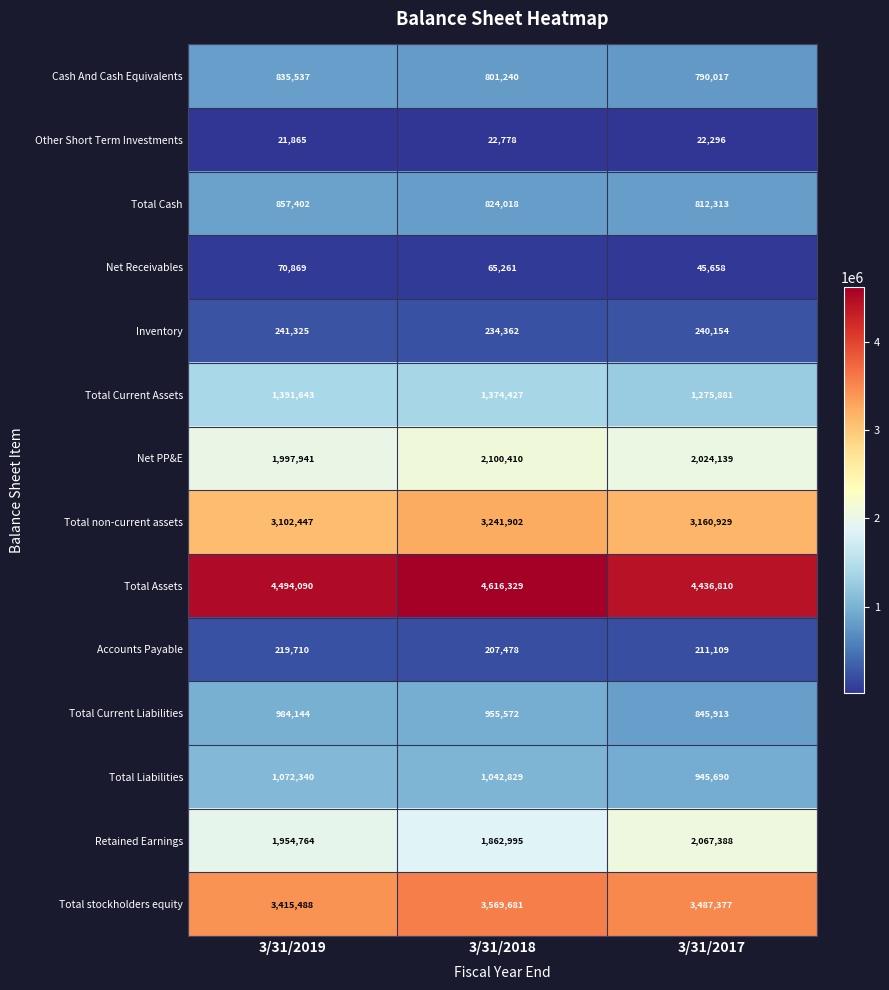

True or false: Total Current Liabilities has a value of 955572 at 3/31/2018.

True